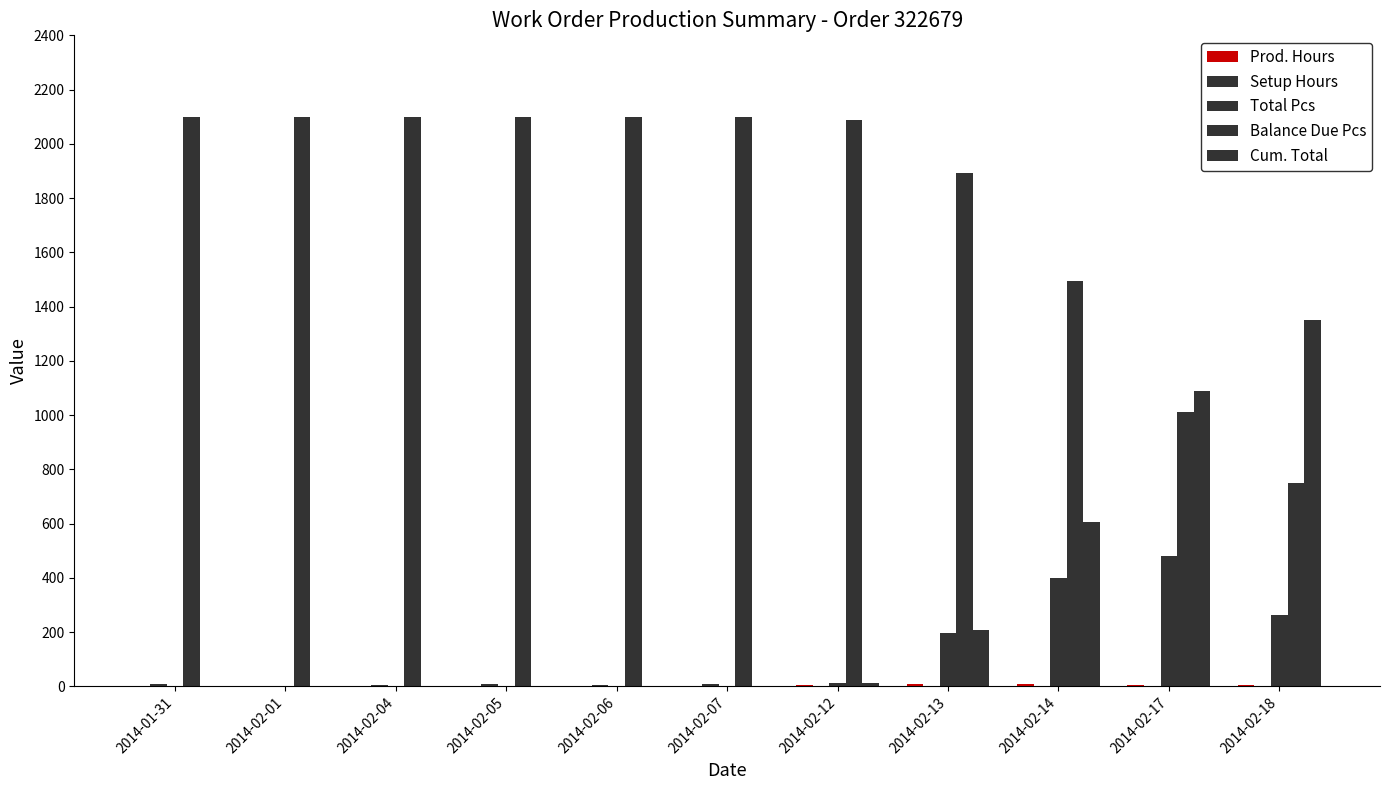

Rank the series by their maximum value, from lowest to highest.

Setup Hours, Prod. Hours, Total Pcs, Cum. Total, Balance Due Pcs